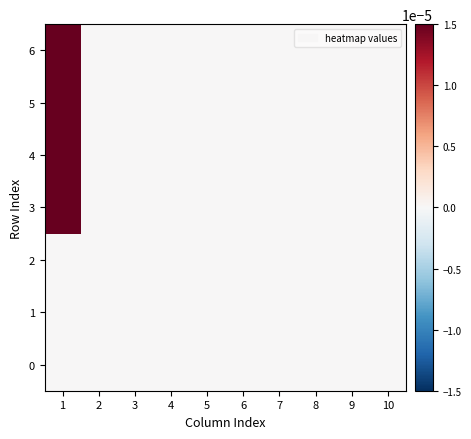

Which series has the largest range (max minus min)?

3